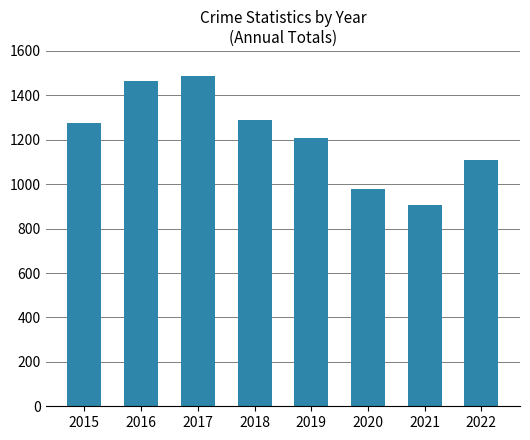

How many values are below 1276?

4